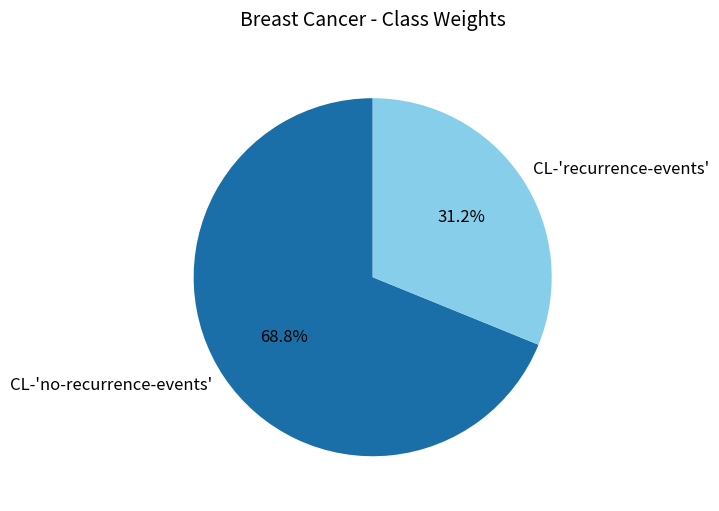

Which has a higher value, CL-'recurrence-events' or CL-'no-recurrence-events'?

CL-'no-recurrence-events'